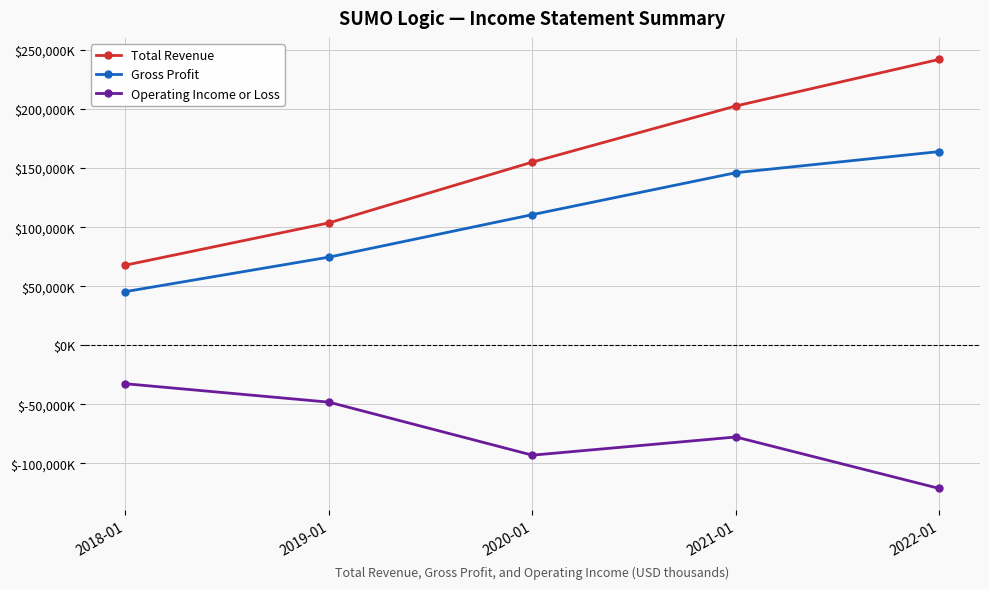

Is this an area chart (filled region under the line)?

No